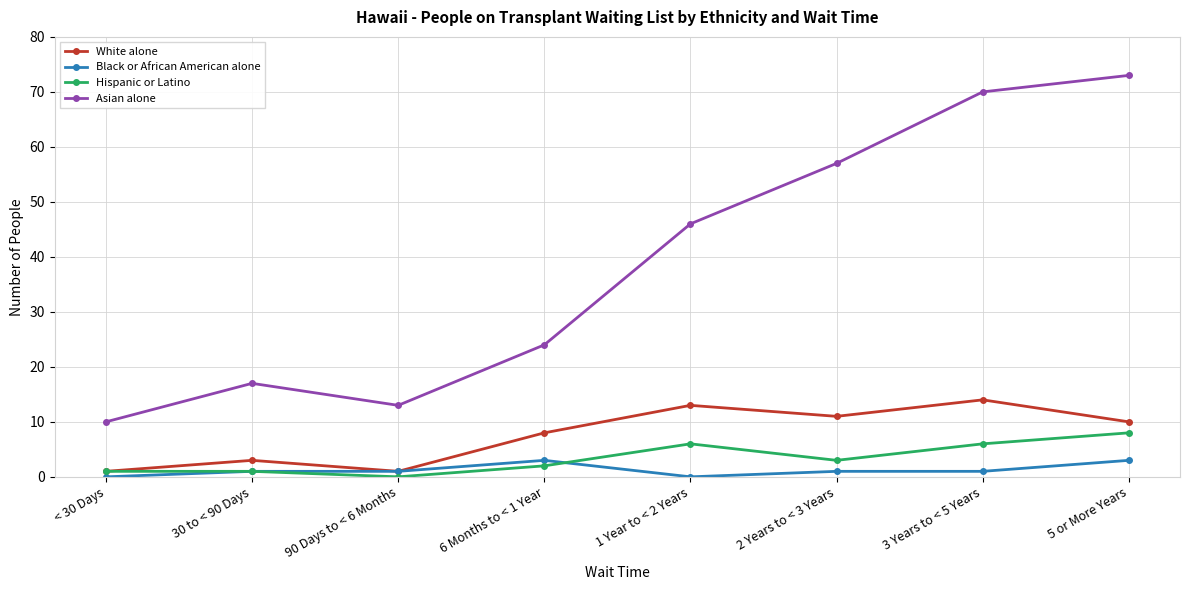

True or false: Asian alone has a value of 33 at 3 Years to < 5 Years.

False